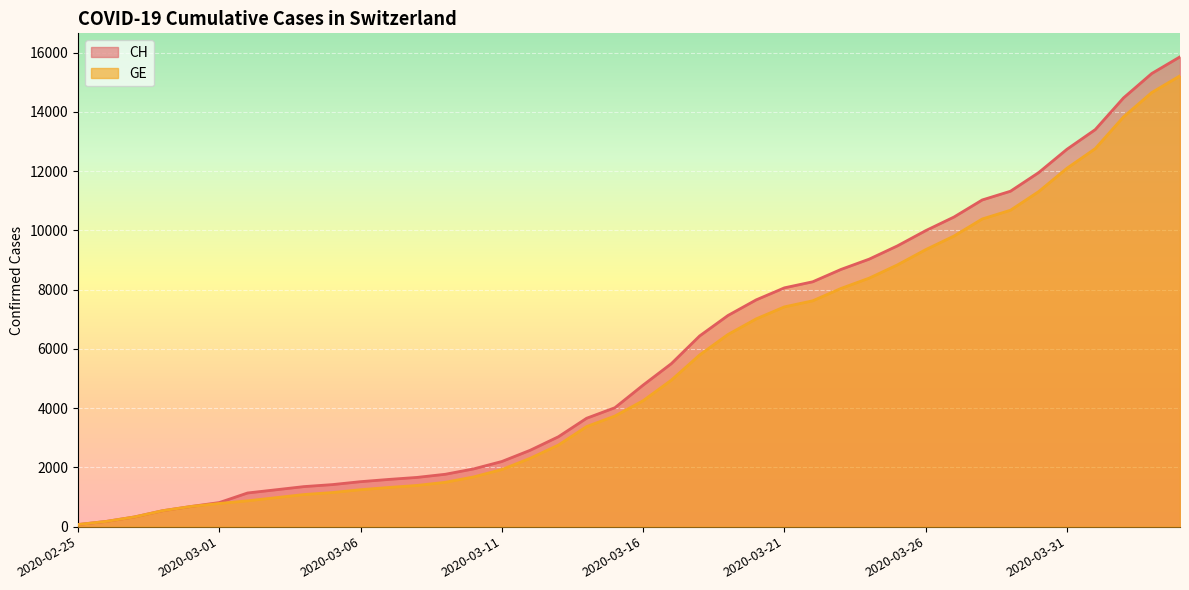

Reading right to left, transcribe all the data shown in this chart.

CH: 2020-04-04=15857	2020-04-03=15294	2020-04-02=14470	2020-04-01=13400	2020-03-31=12738	2020-03-30=11951	2020-03-29=11321	2020-03-28=11026	2020-03-27=10450	2020-03-26=9991	2020-03-25=9477	2020-03-24=9029	2020-03-23=8681	2020-03-22=8264	2020-03-21=8060	2020-03-20=7654	2020-03-19=7126	2020-03-18=6437	2020-03-17=5503	2020-03-16=4778	2020-03-15=4014	2020-03-14=3659	2020-03-13=3034	2020-03-12=2577	2020-03-11=2199	2020-03-10=1949	2020-03-09=1768	2020-03-08=1662	2020-03-07=1594	2020-03-06=1518	2020-03-05=1419	2020-03-04=1352	2020-03-03=1244	2020-03-02=1136	2020-03-01=813	2020-02-29=681	2020-02-28=539	2020-02-27=328	2020-02-26=177	2020-02-25=72
GE: 2020-04-04=15215	2020-04-03=14652	2020-04-02=13828	2020-04-01=12758	2020-03-31=12096	2020-03-30=11309	2020-03-29=10679	2020-03-28=10384	2020-03-27=9808	2020-03-26=9349	2020-03-25=8835	2020-03-24=8387	2020-03-23=8039	2020-03-22=7622	2020-03-21=7418	2020-03-20=7012	2020-03-19=6484	2020-03-18=5795	2020-03-17=4946	2020-03-16=4251	2020-03-15=3733	2020-03-14=3378	2020-03-13=2753	2020-03-12=2306	2020-03-11=1928	2020-03-10=1678	2020-03-09=1497	2020-03-08=1391	2020-03-07=1323	2020-03-06=1247	2020-03-05=1151	2020-03-04=1084	2020-03-03=978	2020-03-02=871	2020-03-01=783	2020-02-29=681	2020-02-28=539	2020-02-27=328	2020-02-26=177	2020-02-25=72